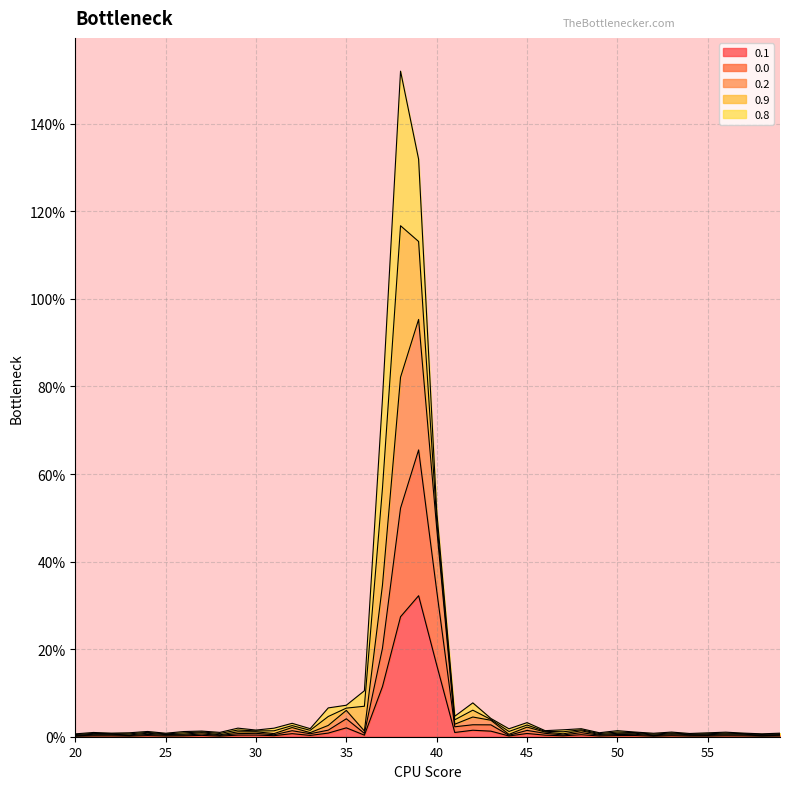

True or false: 0.2 and 0.1 cross at least once.

False